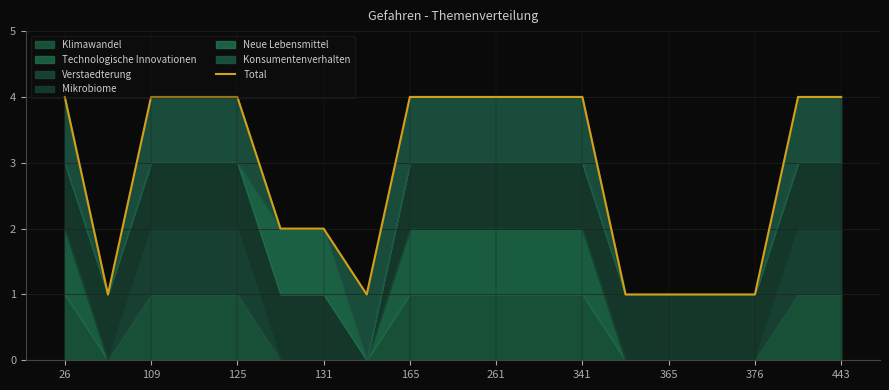

What is the difference between the second highest and minimum values?

3